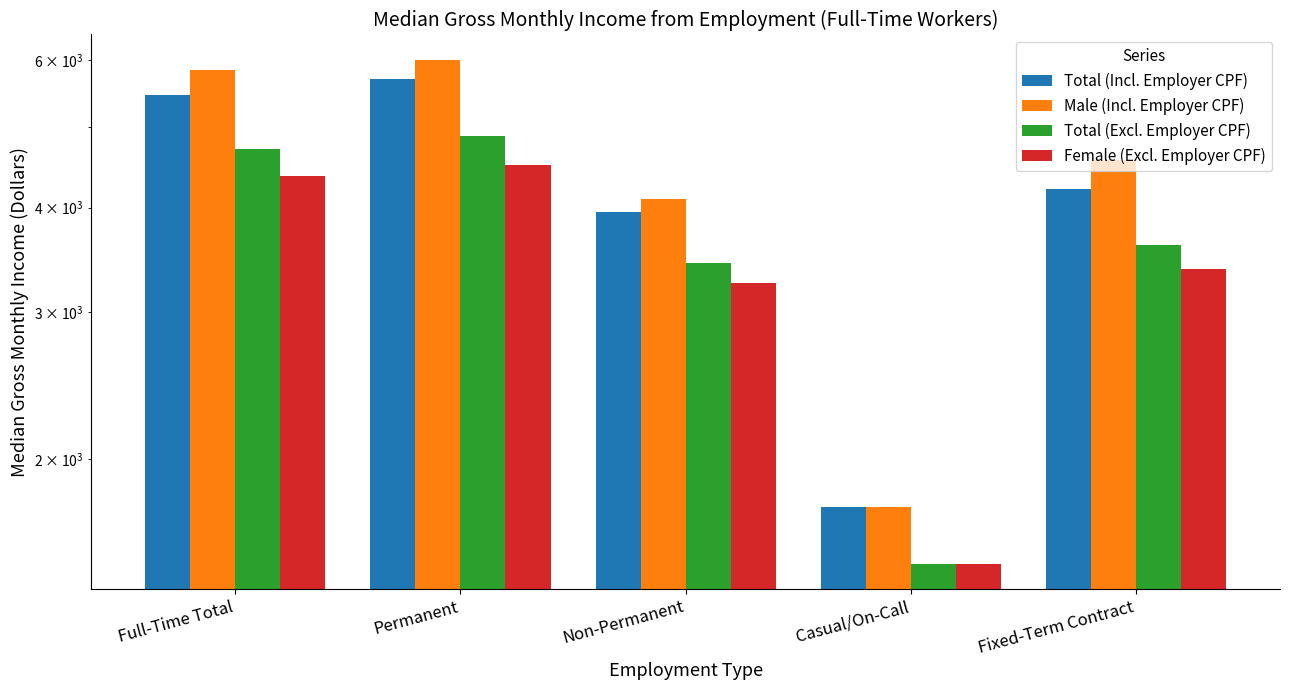

Count the number of categories in the chart.

5